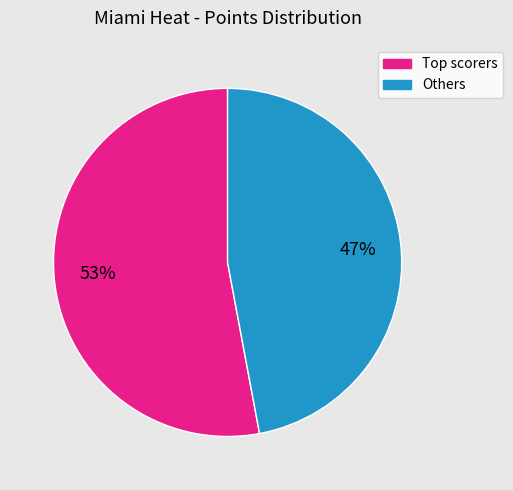

How many segments does this pie chart have?

2